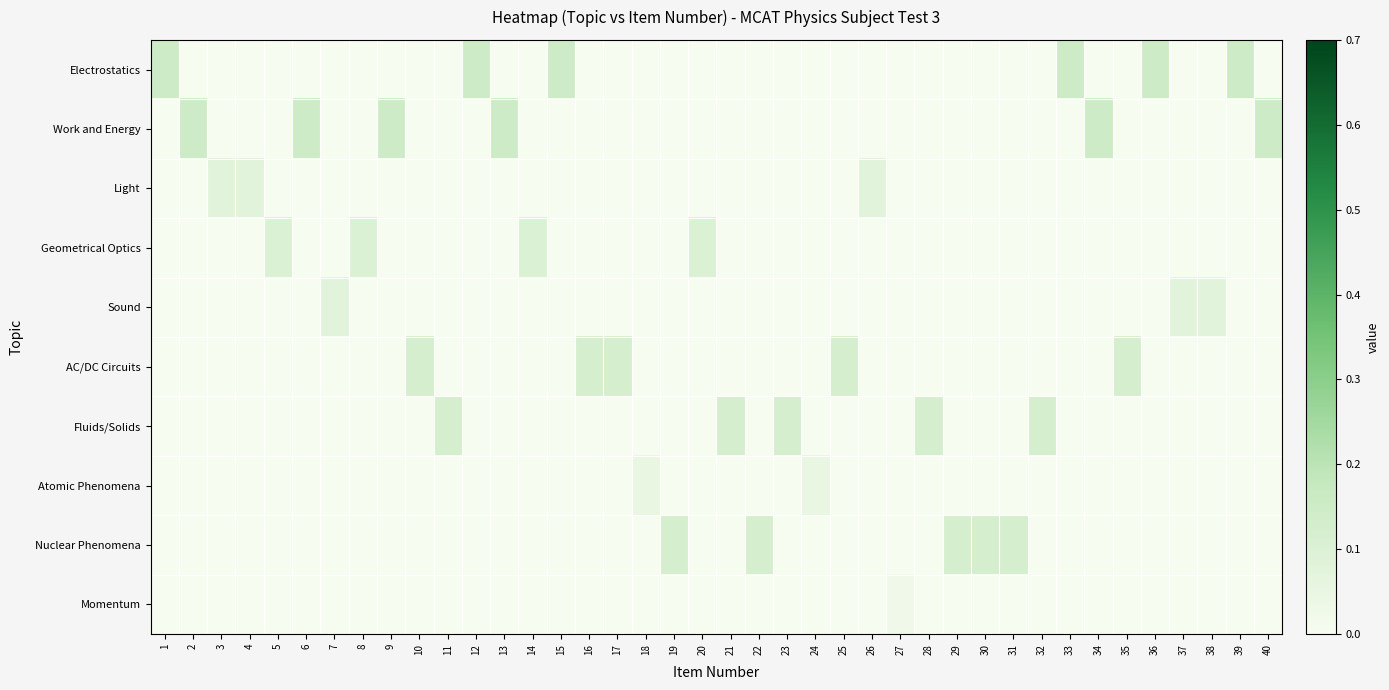

Reading right to left, list all the values displayed in this chart.

Electrostatics: 40=0.0	39=0.1	38=0.0	37=0.0	36=0.1	35=0.0	34=0.0	33=0.1	32=0.0	31=0.0	30=0.0	29=0.0	28=0.0	27=0.0	26=0.0	25=0.0	24=0.0	23=0.0	22=0.0	21=0.0	20=0.0	19=0.0	18=0.0	17=0.0	16=0.0	15=0.1	14=0.0	13=0.0	12=0.1	11=0.0	10=0.0	9=0.0	8=0.0	7=0.0	6=0.0	5=0.0	4=0.0	3=0.0	2=0.0	1=0.1
Work and Energy: 40=0.1	39=0.0	38=0.0	37=0.0	36=0.0	35=0.0	34=0.1	33=0.0	32=0.0	31=0.0	30=0.0	29=0.0	28=0.0	27=0.0	26=0.0	25=0.0	24=0.0	23=0.0	22=0.0	21=0.0	20=0.0	19=0.0	18=0.0	17=0.0	16=0.0	15=0.0	14=0.0	13=0.1	12=0.0	11=0.0	10=0.0	9=0.1	8=0.0	7=0.0	6=0.1	5=0.0	4=0.0	3=0.0	2=0.1	1=0.0
Light: 40=0.0	39=0.0	38=0.0	37=0.0	36=0.0	35=0.0	34=0.0	33=0.0	32=0.0	31=0.0	30=0.0	29=0.0	28=0.0	27=0.0	26=0.1	25=0.0	24=0.0	23=0.0	22=0.0	21=0.0	20=0.0	19=0.0	18=0.0	17=0.0	16=0.0	15=0.0	14=0.0	13=0.0	12=0.0	11=0.0	10=0.0	9=0.0	8=0.0	7=0.0	6=0.0	5=0.0	4=0.1	3=0.1	2=0.0	1=0.0
Geometrical Optics: 40=0.0	39=0.0	38=0.0	37=0.0	36=0.0	35=0.0	34=0.0	33=0.0	32=0.0	31=0.0	30=0.0	29=0.0	28=0.0	27=0.0	26=0.0	25=0.0	24=0.0	23=0.0	22=0.0	21=0.0	20=0.1	19=0.0	18=0.0	17=0.0	16=0.0	15=0.0	14=0.1	13=0.0	12=0.0	11=0.0	10=0.0	9=0.0	8=0.1	7=0.0	6=0.0	5=0.1	4=0.0	3=0.0	2=0.0	1=0.0
Sound: 40=0.0	39=0.0	38=0.1	37=0.1	36=0.0	35=0.0	34=0.0	33=0.0	32=0.0	31=0.0	30=0.0	29=0.0	28=0.0	27=0.0	26=0.0	25=0.0	24=0.0	23=0.0	22=0.0	21=0.0	20=0.0	19=0.0	18=0.0	17=0.0	16=0.0	15=0.0	14=0.0	13=0.0	12=0.0	11=0.0	10=0.0	9=0.0	8=0.0	7=0.1	6=0.0	5=0.0	4=0.0	3=0.0	2=0.0	1=0.0
AC/DC Circuits: 40=0.0	39=0.0	38=0.0	37=0.0	36=0.0	35=0.1	34=0.0	33=0.0	32=0.0	31=0.0	30=0.0	29=0.0	28=0.0	27=0.0	26=0.0	25=0.1	24=0.0	23=0.0	22=0.0	21=0.0	20=0.0	19=0.0	18=0.0	17=0.1	16=0.1	15=0.0	14=0.0	13=0.0	12=0.0	11=0.0	10=0.1	9=0.0	8=0.0	7=0.0	6=0.0	5=0.0	4=0.0	3=0.0	2=0.0	1=0.0
Fluids/Solids: 40=0.0	39=0.0	38=0.0	37=0.0	36=0.0	35=0.0	34=0.0	33=0.0	32=0.1	31=0.0	30=0.0	29=0.0	28=0.1	27=0.0	26=0.0	25=0.0	24=0.0	23=0.1	22=0.0	21=0.1	20=0.0	19=0.0	18=0.0	17=0.0	16=0.0	15=0.0	14=0.0	13=0.0	12=0.0	11=0.1	10=0.0	9=0.0	8=0.0	7=0.0	6=0.0	5=0.0	4=0.0	3=0.0	2=0.0	1=0.0
Atomic Phenomena: 40=0.0	39=0.0	38=0.0	37=0.0	36=0.0	35=0.0	34=0.0	33=0.0	32=0.0	31=0.0	30=0.0	29=0.0	28=0.0	27=0.0	26=0.0	25=0.0	24=0.1	23=0.0	22=0.0	21=0.0	20=0.0	19=0.0	18=0.1	17=0.0	16=0.0	15=0.0	14=0.0	13=0.0	12=0.0	11=0.0	10=0.0	9=0.0	8=0.0	7=0.0	6=0.0	5=0.0	4=0.0	3=0.0	2=0.0	1=0.0
Nuclear Phenomena: 40=0.0	39=0.0	38=0.0	37=0.0	36=0.0	35=0.0	34=0.0	33=0.0	32=0.0	31=0.1	30=0.1	29=0.1	28=0.0	27=0.0	26=0.0	25=0.0	24=0.0	23=0.0	22=0.1	21=0.0	20=0.0	19=0.1	18=0.0	17=0.0	16=0.0	15=0.0	14=0.0	13=0.0	12=0.0	11=0.0	10=0.0	9=0.0	8=0.0	7=0.0	6=0.0	5=0.0	4=0.0	3=0.0	2=0.0	1=0.0
Momentum: 40=0.0	39=0.0	38=0.0	37=0.0	36=0.0	35=0.0	34=0.0	33=0.0	32=0.0	31=0.0	30=0.0	29=0.0	28=0.0	27=0.0	26=0.0	25=0.0	24=0.0	23=0.0	22=0.0	21=0.0	20=0.0	19=0.0	18=0.0	17=0.0	16=0.0	15=0.0	14=0.0	13=0.0	12=0.0	11=0.0	10=0.0	9=0.0	8=0.0	7=0.0	6=0.0	5=0.0	4=0.0	3=0.0	2=0.0	1=0.0